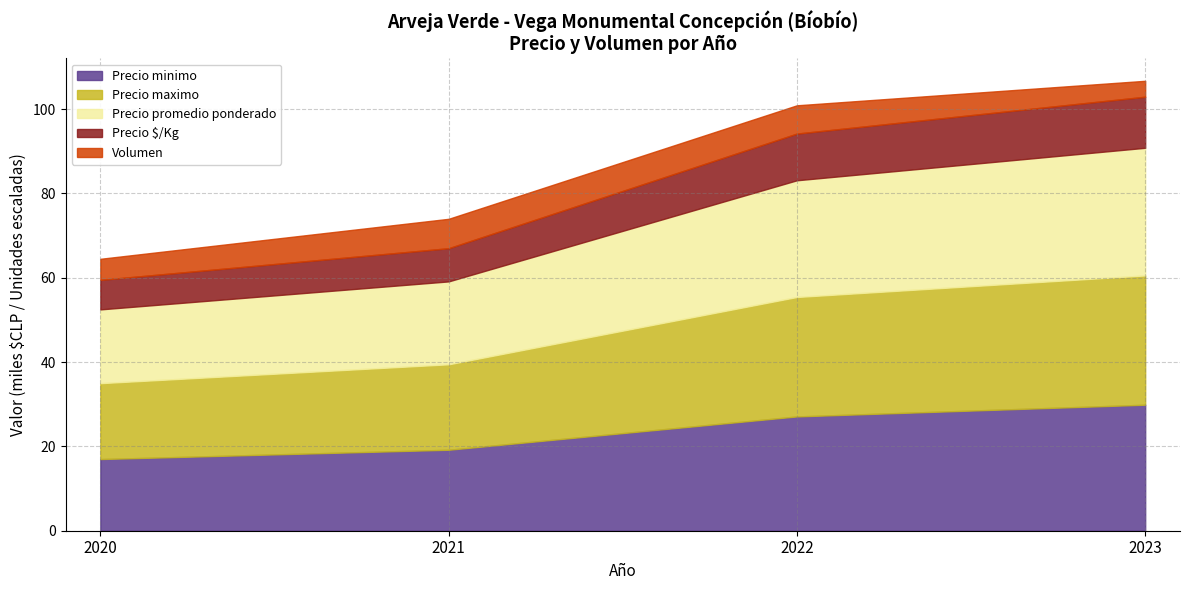

List the series in order of their peak value, lowest first.

Volumen, Precio $/Kg, Precio minimo, Precio promedio ponderado, Precio maximo